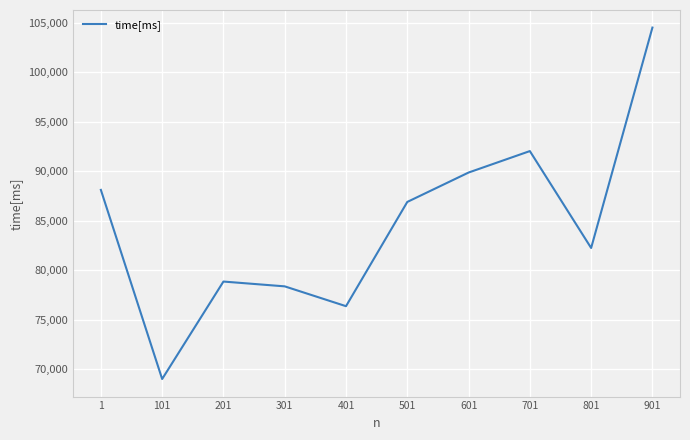

What is the maximum value shown in the chart?

104506.0